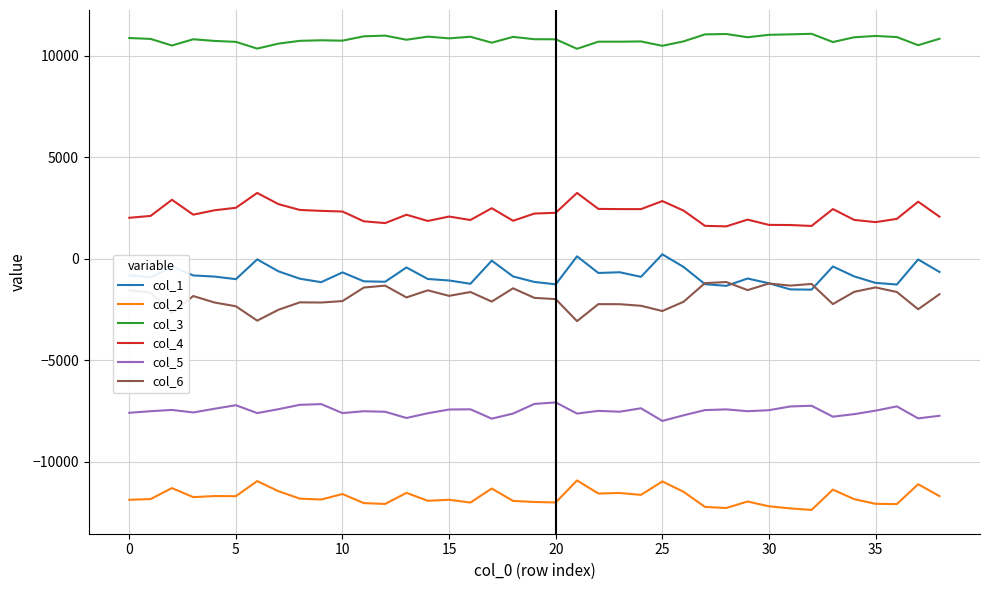

List the series in order of their peak value, highest first.

col_3, col_4, col_1, col_6, col_5, col_2